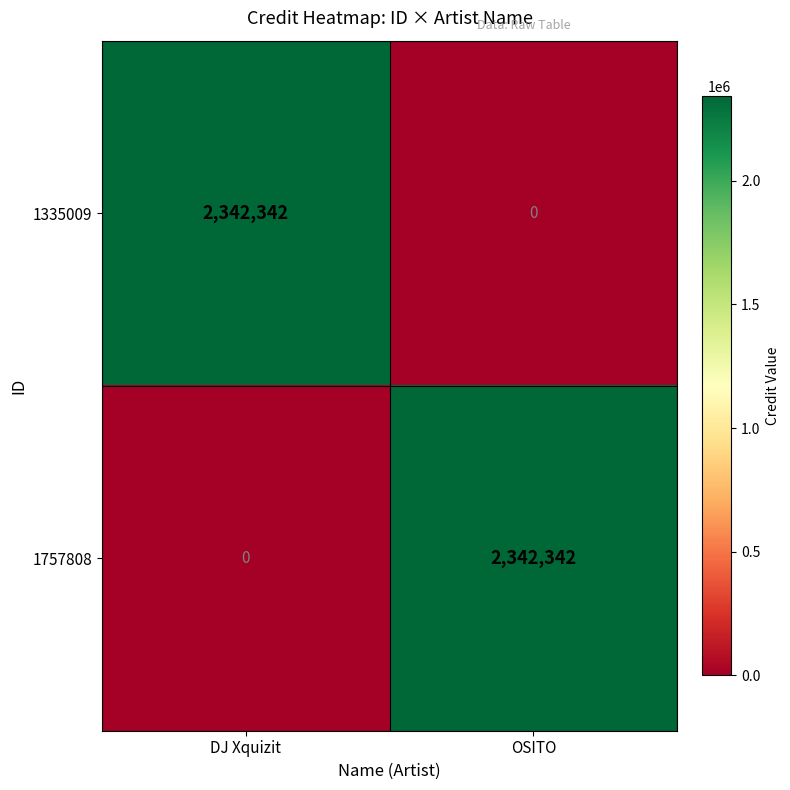

What is the difference between the highest and lowest values at DJ Xquizit?

2342342